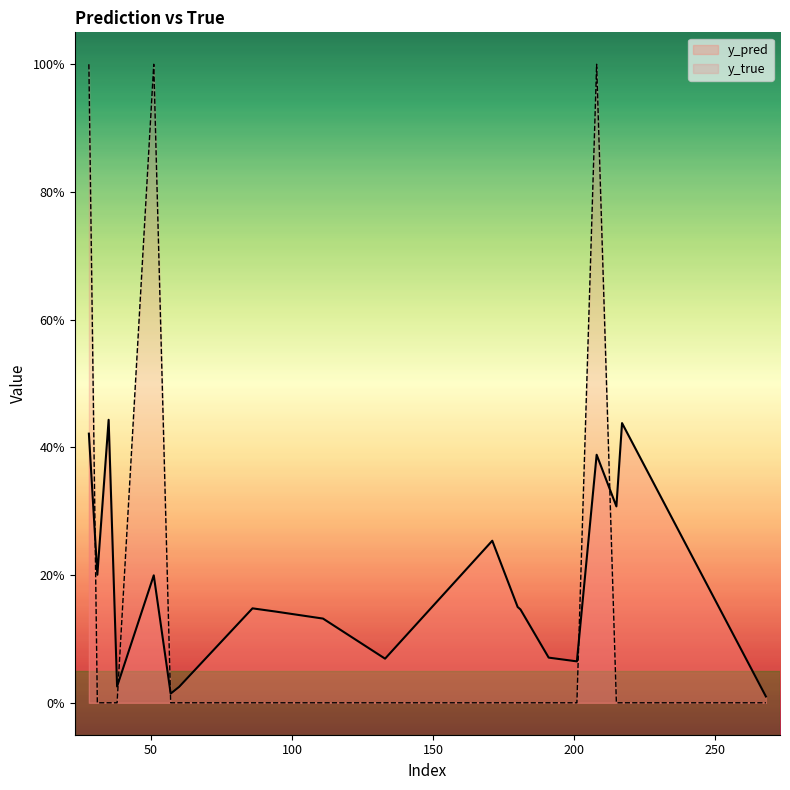

What are all the series names shown in the legend?

y_pred, y_true